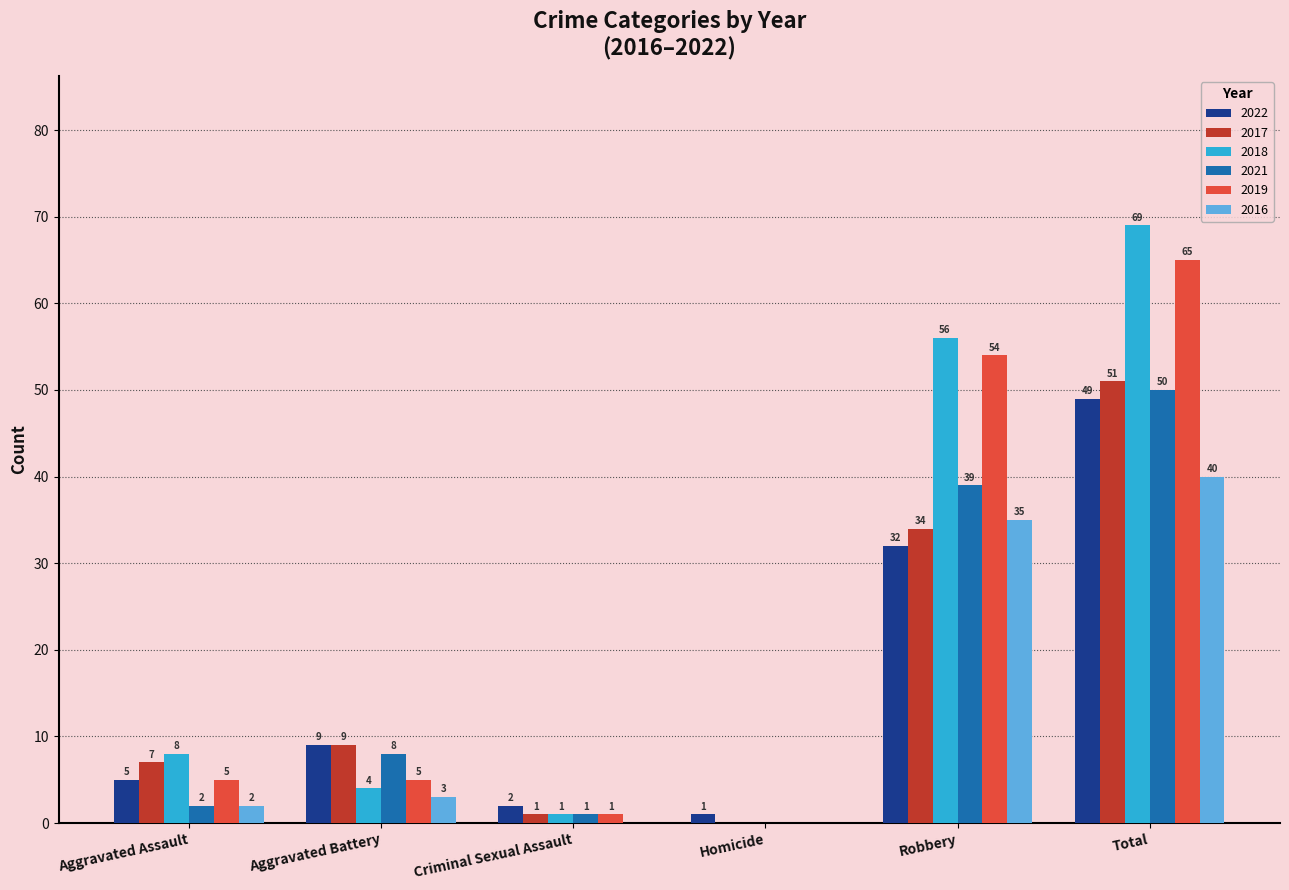

What are all the series names shown in the legend?

2022, 2017, 2018, 2021, 2019, 2016